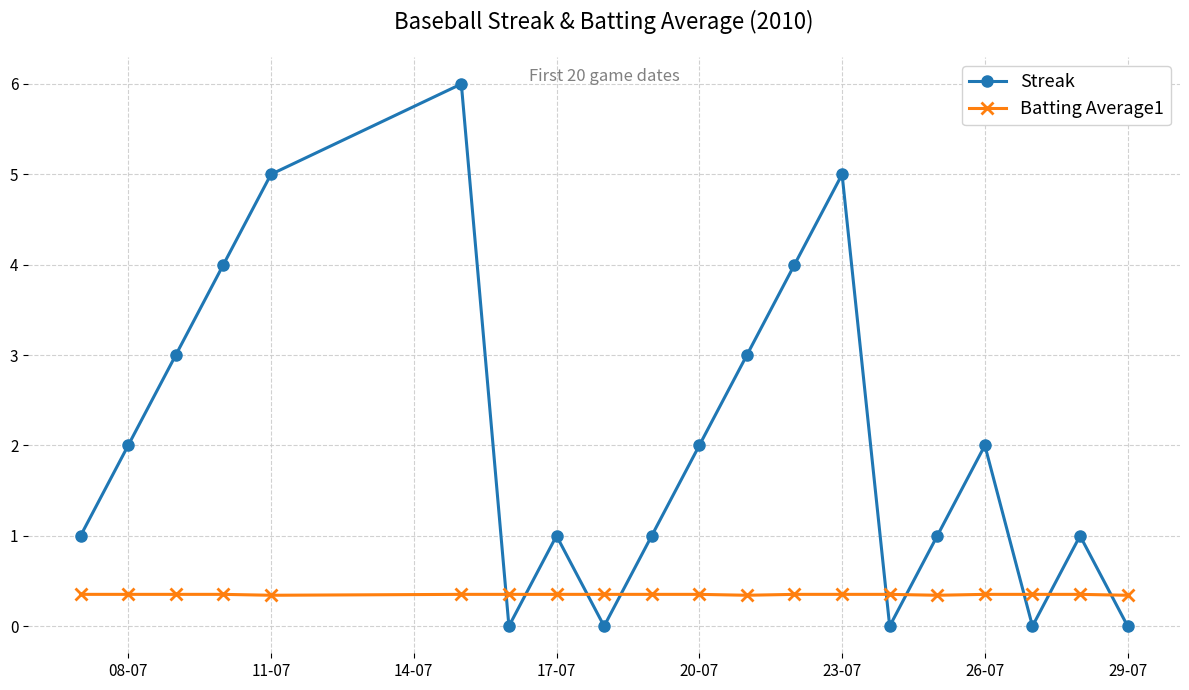

Rank the series by their average value, from highest to lowest.

Streak, Batting Average1